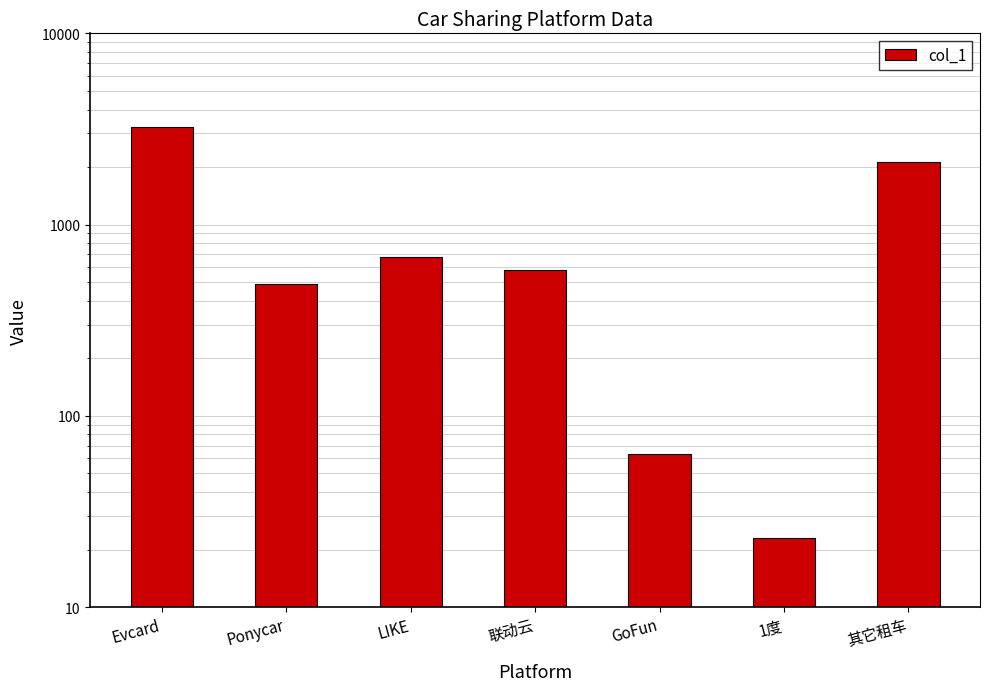

True or false: the data shows 63.0 at GoFun.

True